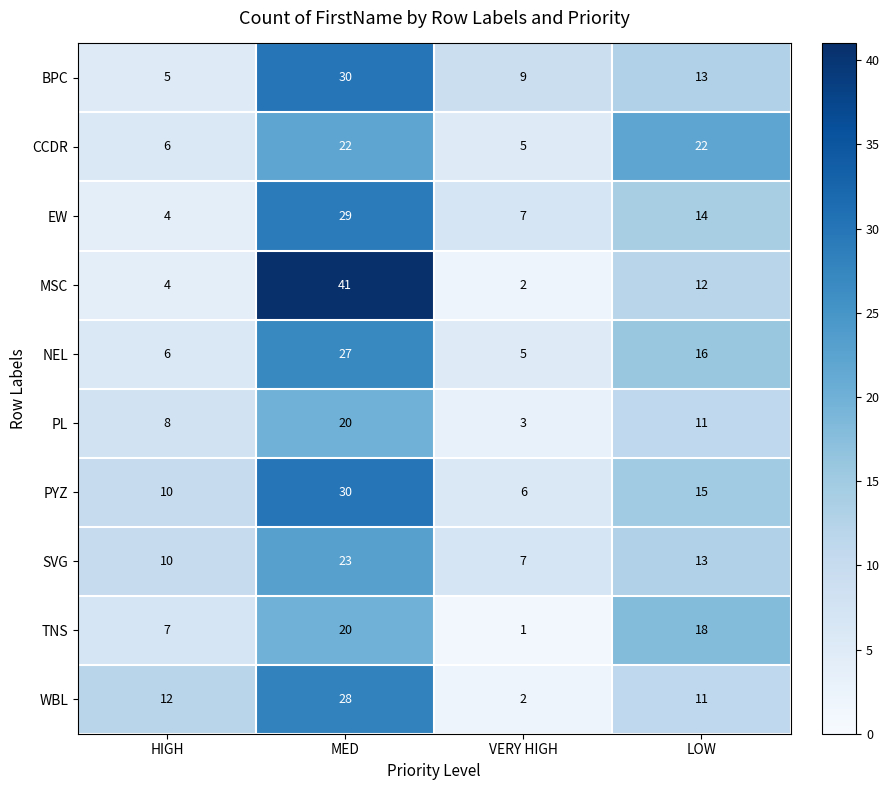

At which category is the sum across all series the highest?

MED